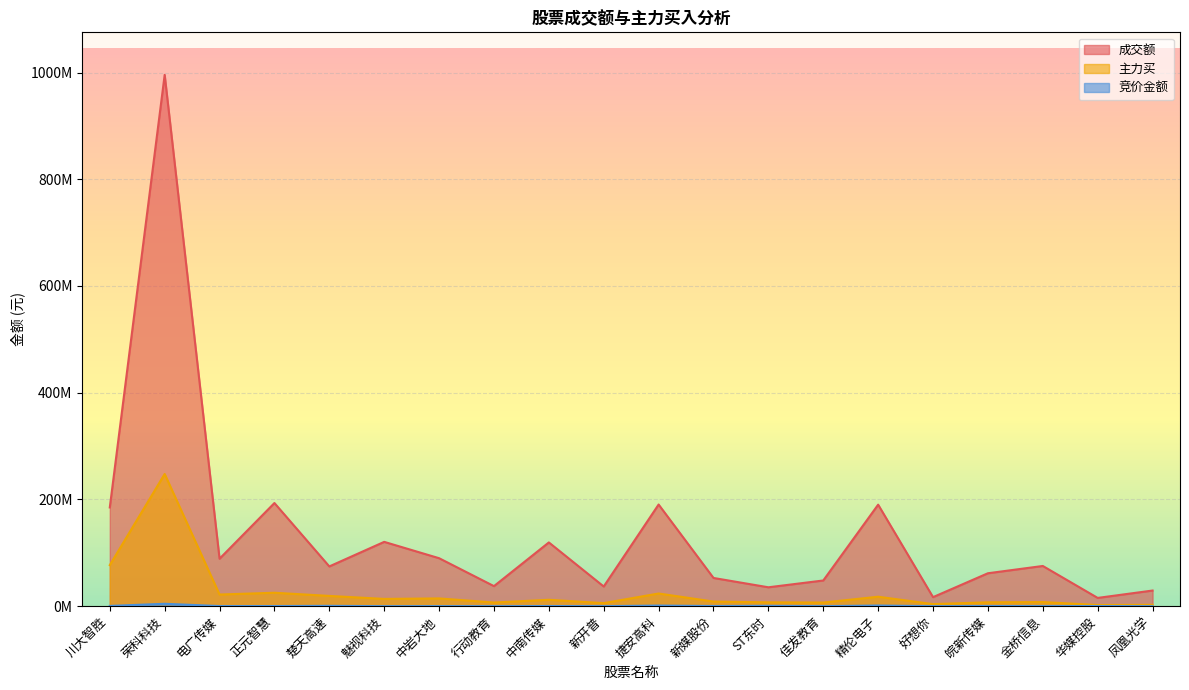

True or false: 成交额 and 竞价金额 cross at least once.

False